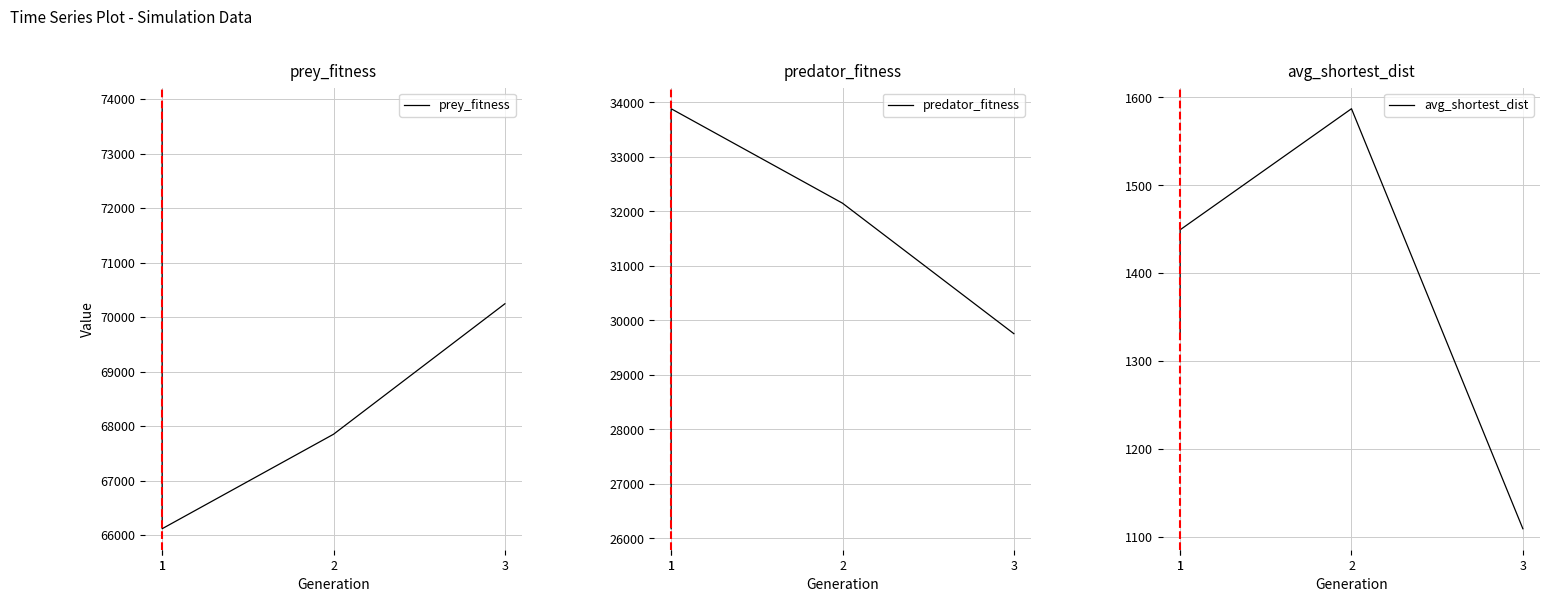

At which label does avg_shortest_dist first exceed 1449?

1